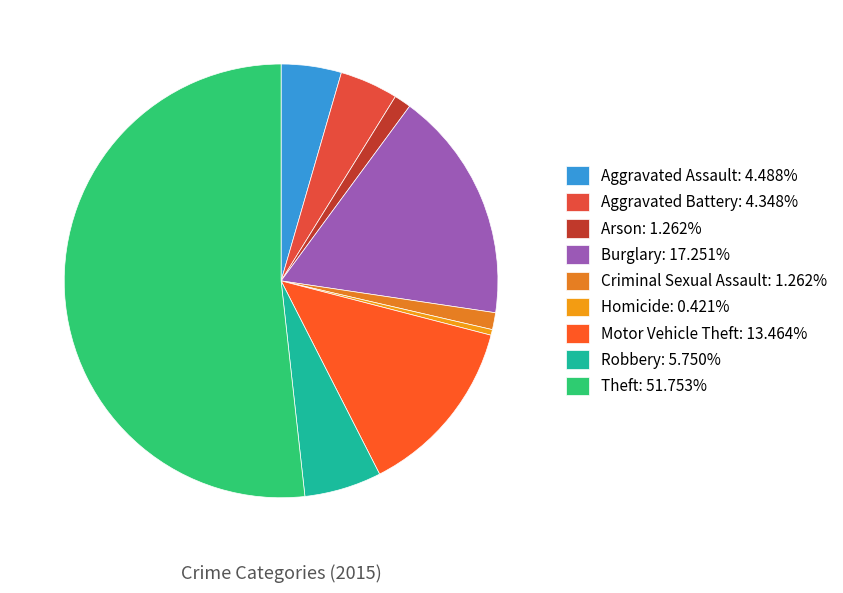

Does Theft represent more than half of the total?

Yes